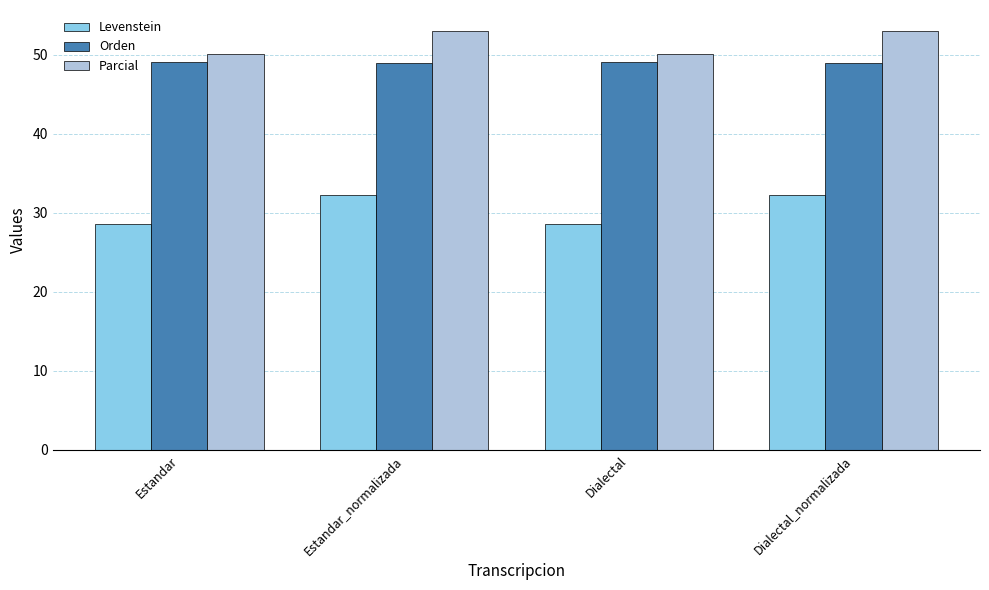

What is the maximum value for Levenstein?

32.3